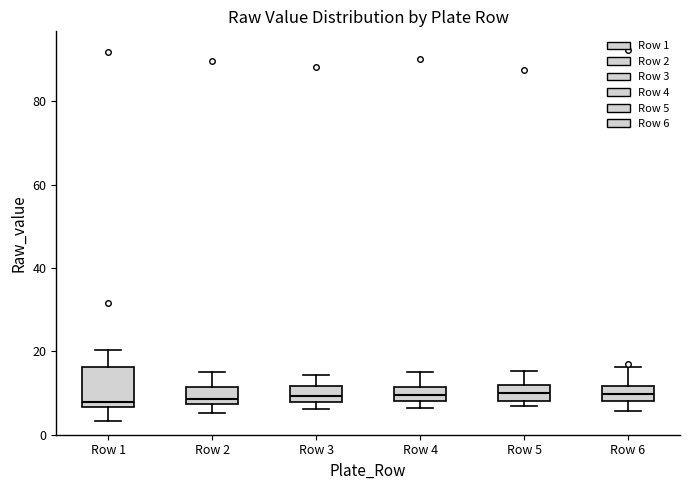

Comparing the boxes themselves (not the whiskers), which one is the tallest?

Row 1